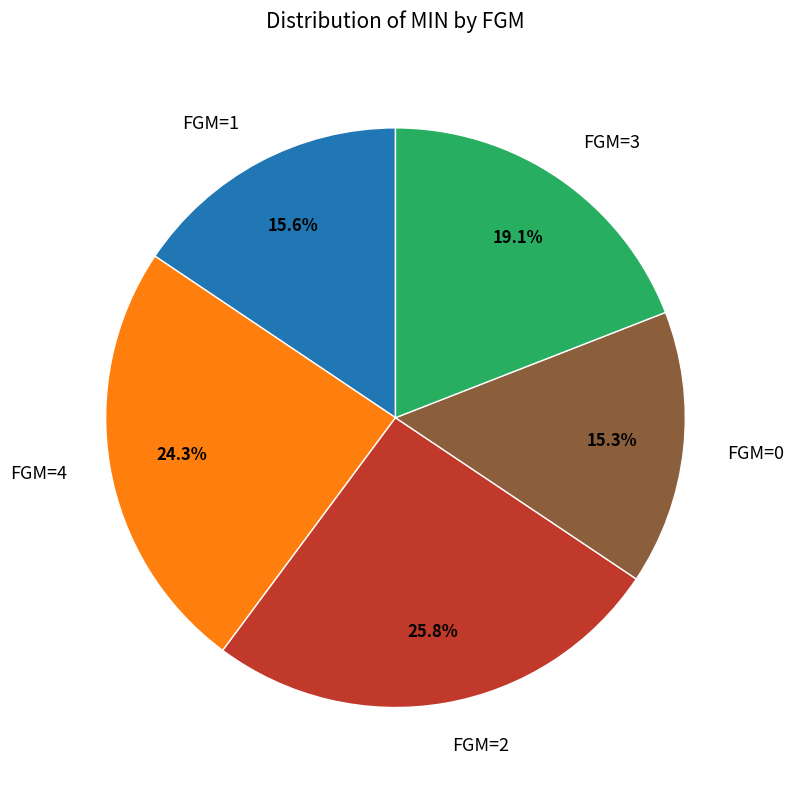

Is there any slice that represents more than half of the pie?

No